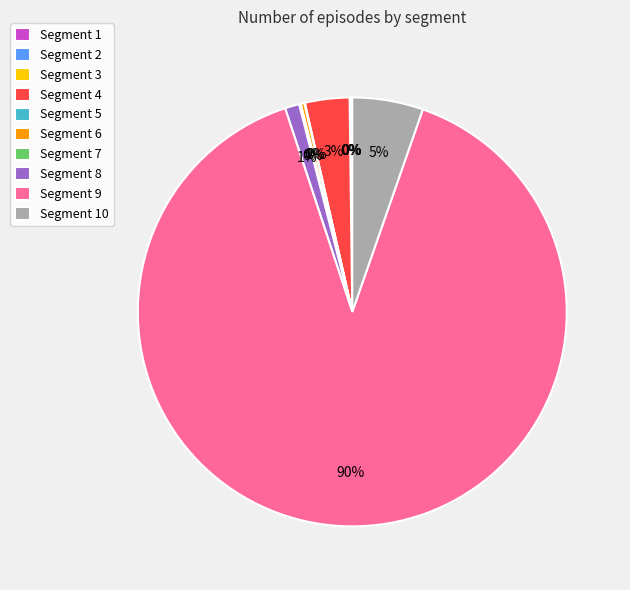

Is it true that Segment 9 is 99% of the pie?

False